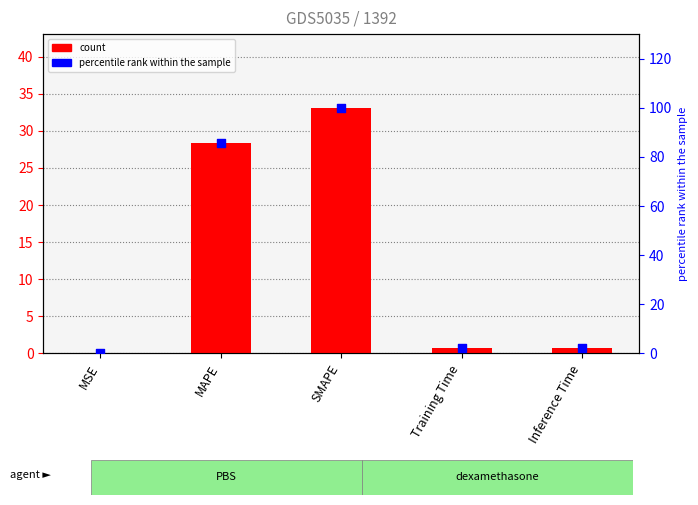

Is the value of col_1 at Training Time greater than the value of percentile rank within the sample at Training Time?

No